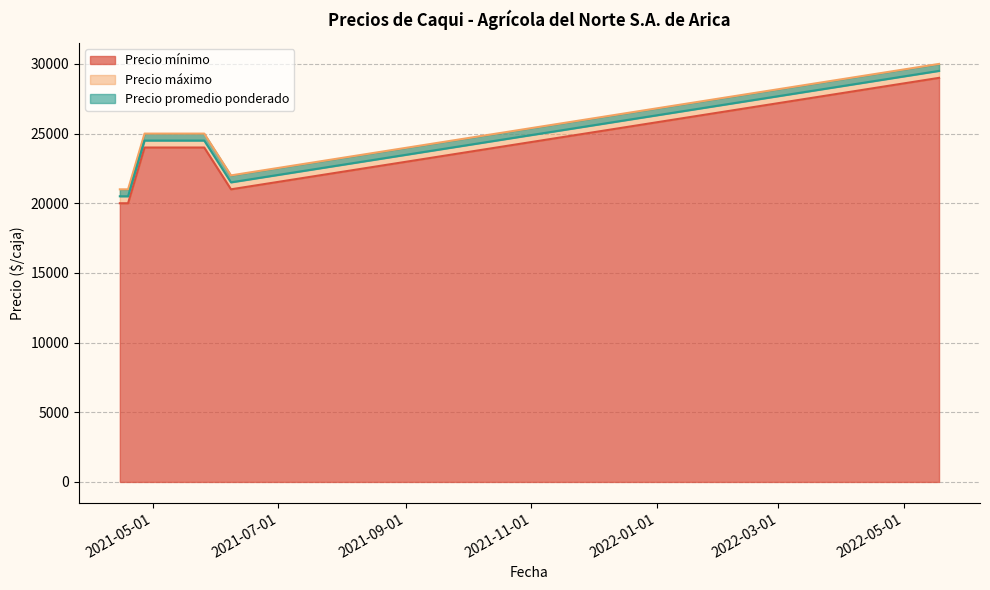

True or false: Precio máximo and Precio mínimo intersect in this chart.

False